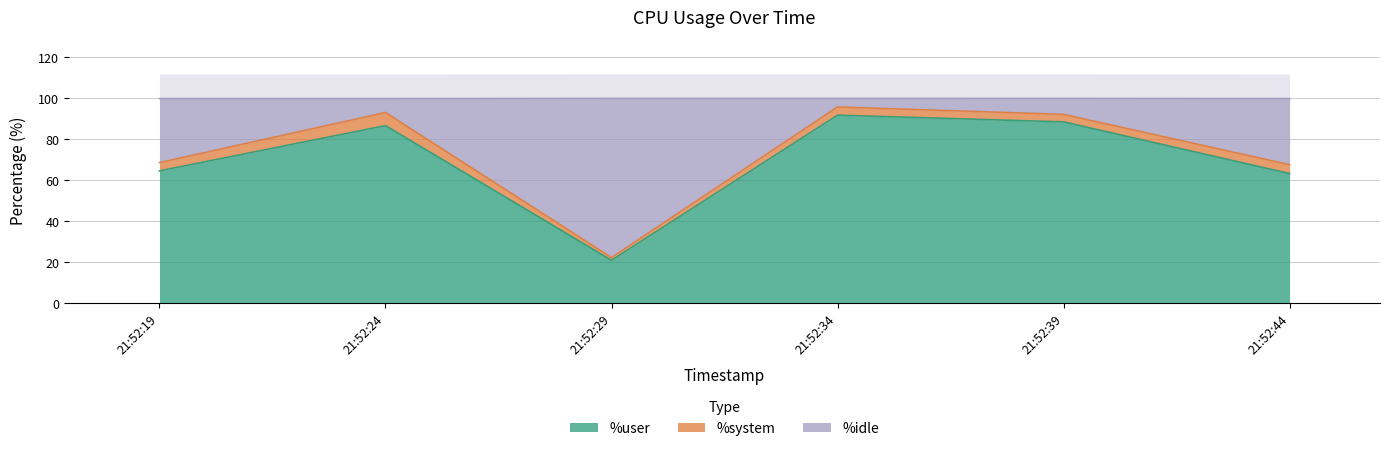

True or false: %user has a value of 127.0 at 21:52:34.

False